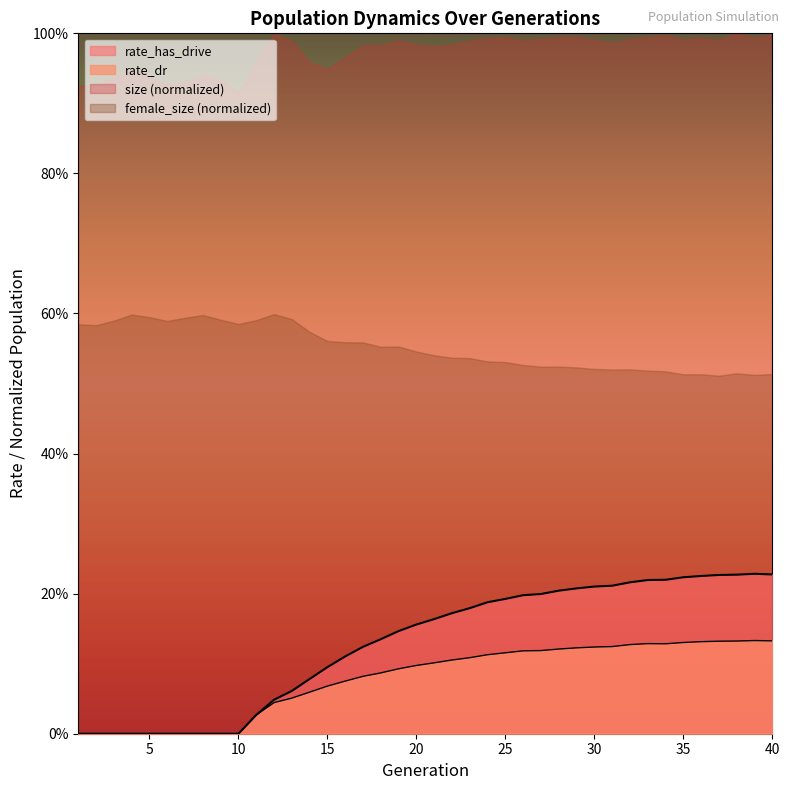

What is the difference between the second highest and minimum values in the rate_dr series?

0.1